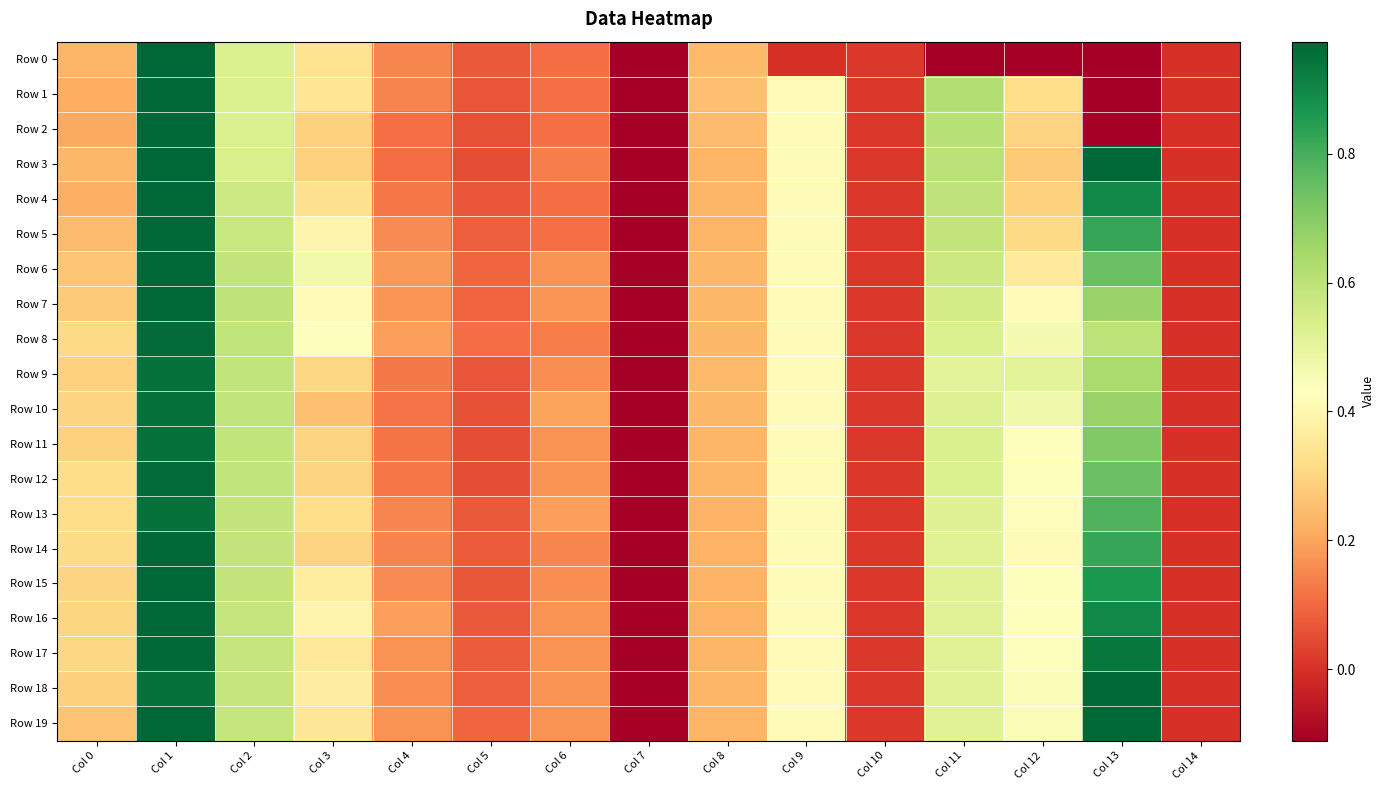

Which label corresponds to the largest value in the chart?

Col 1